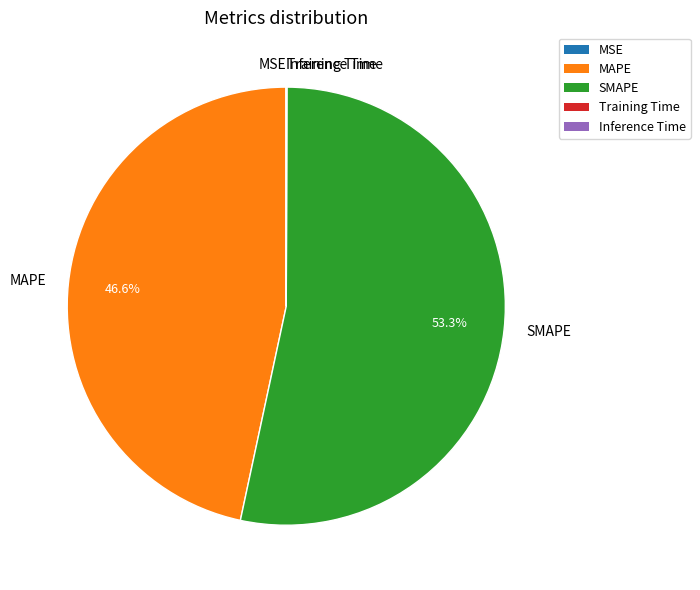

What portion of the pie excludes MAPE?

53.4%